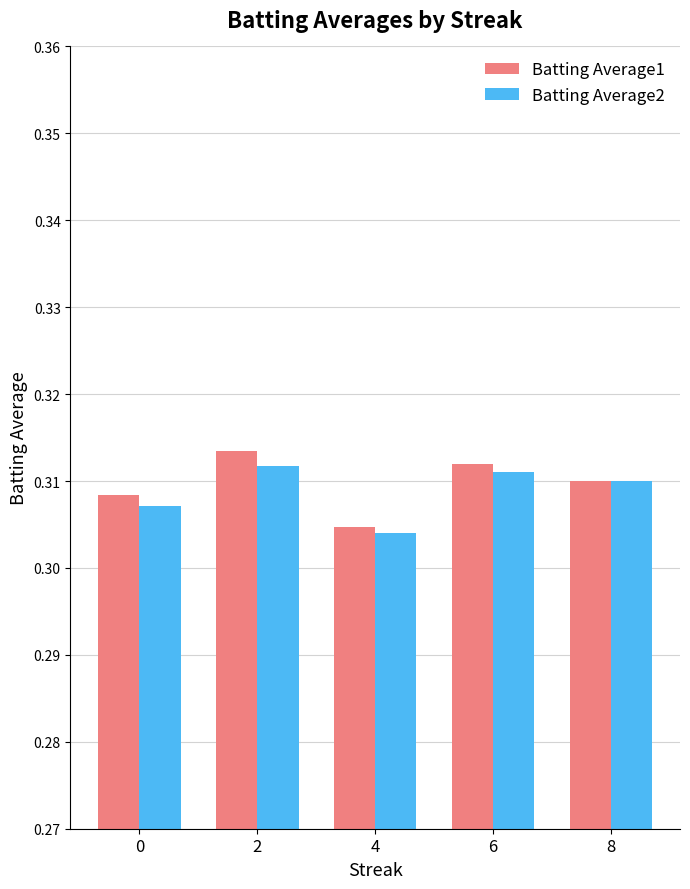

At how many categories does at least one series exceed 0?

5